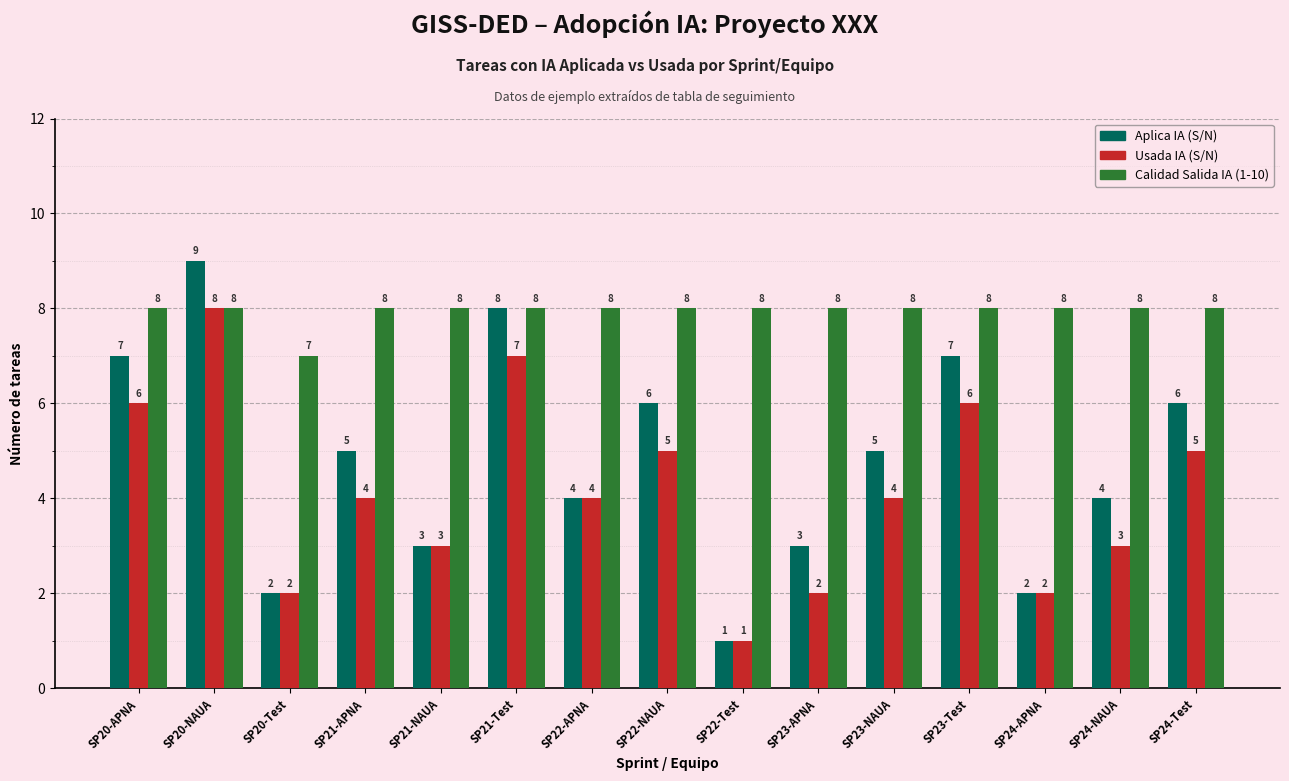

Which series has the largest range (max minus min)?

Aplica IA (S/N)